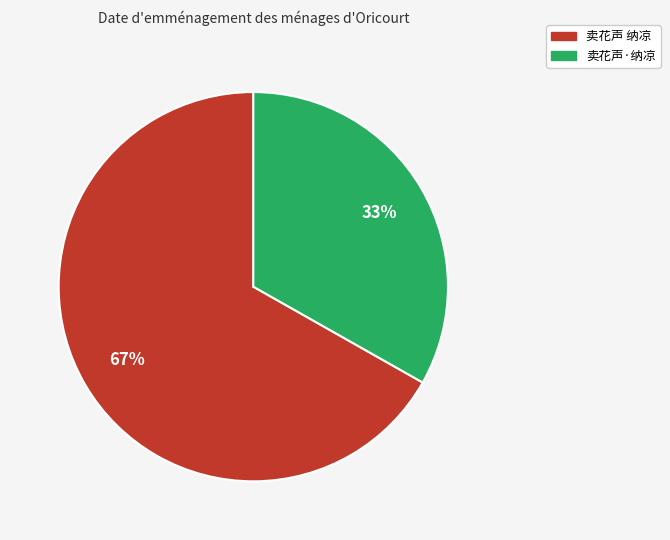

True or false: 卖花声·纳凉 accounts for 33% of the total.

True